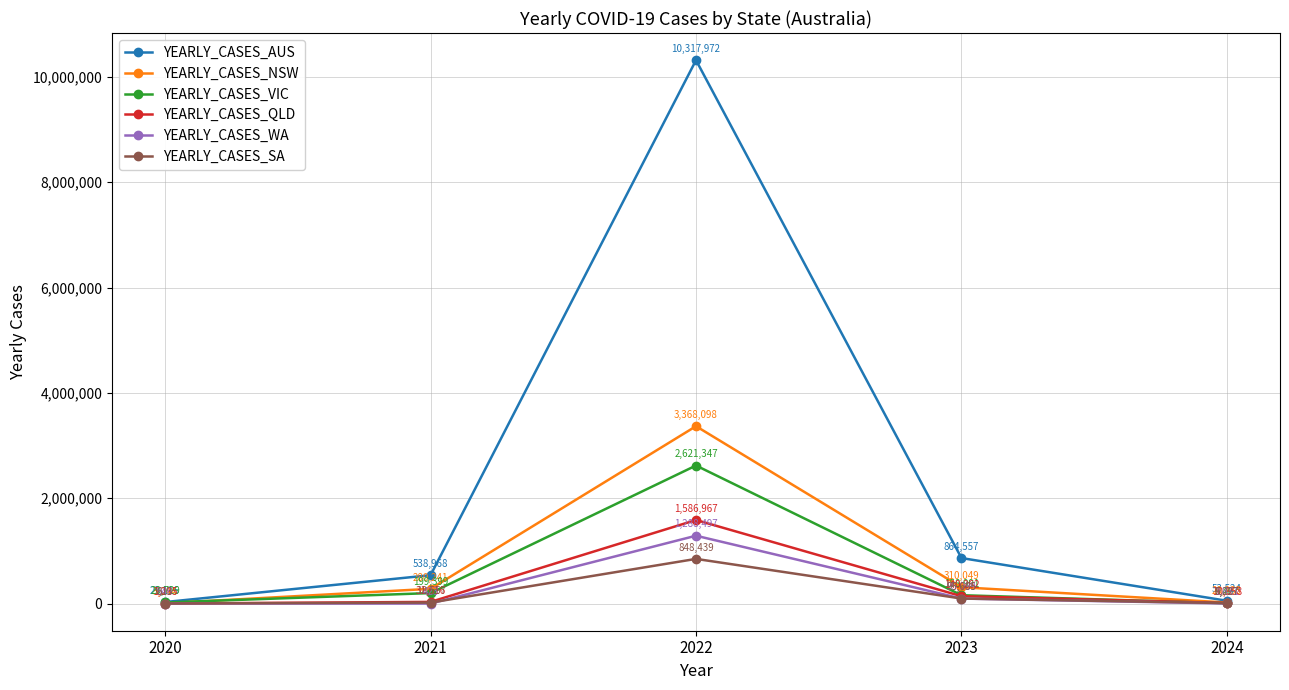

Reading left to right, extract all data points from this chart.

YEARLY_CASES_AUS: 2020=29116	2021=538968	2022=10317972	2023=864557	2024=53524
YEARLY_CASES_NSW: 2020=5044	2021=280241	2022=3368098	2023=310049	2024=20233
YEARLY_CASES_VIC: 2020=20729	2021=199399	2022=2621347	2023=158991	2024=6467
YEARLY_CASES_QLD: 2020=1295	2021=31616	2022=1586967	2023=140262	2024=10858
YEARLY_CASES_WA: 2020=946	2021=423	2022=1288497	2023=95099	2024=1831
YEARLY_CASES_SA: 2020=613	2021=18557	2022=848439	2023=95685	2024=9227